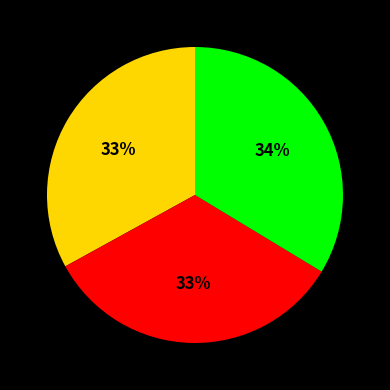

Does any single category account for the majority?

No